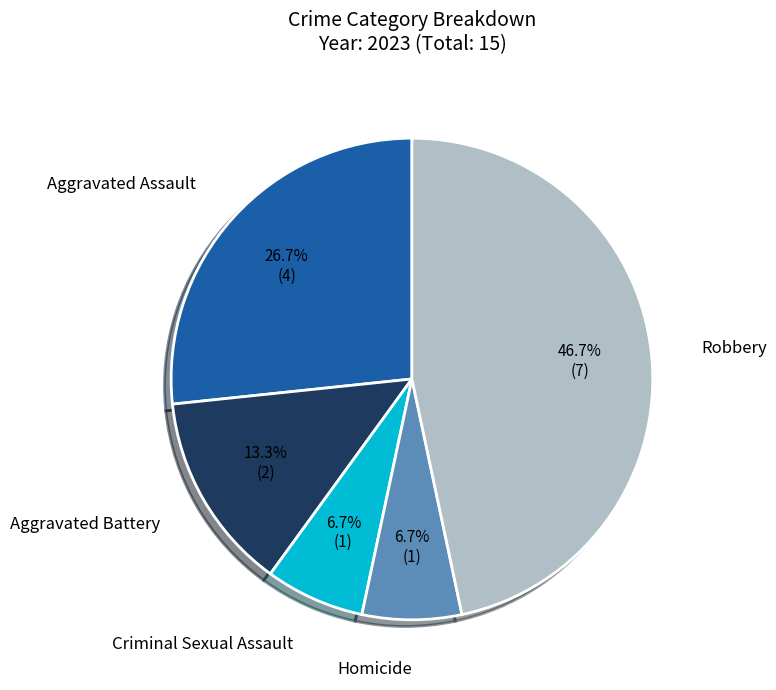

Is there any slice that represents more than half of the pie?

No